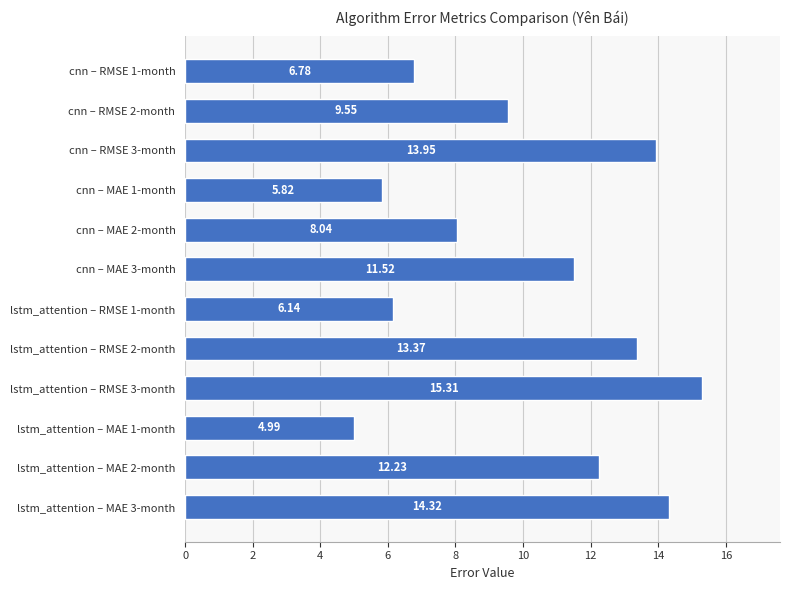

Rank the categories by value from lowest to highest.

lstm_attention – MAE 1-month, cnn – MAE 1-month, lstm_attention – RMSE 1-month, cnn – RMSE 1-month, cnn – MAE 2-month, cnn – RMSE 2-month, cnn – MAE 3-month, lstm_attention – MAE 2-month, lstm_attention – RMSE 2-month, cnn – RMSE 3-month, lstm_attention – MAE 3-month, lstm_attention – RMSE 3-month